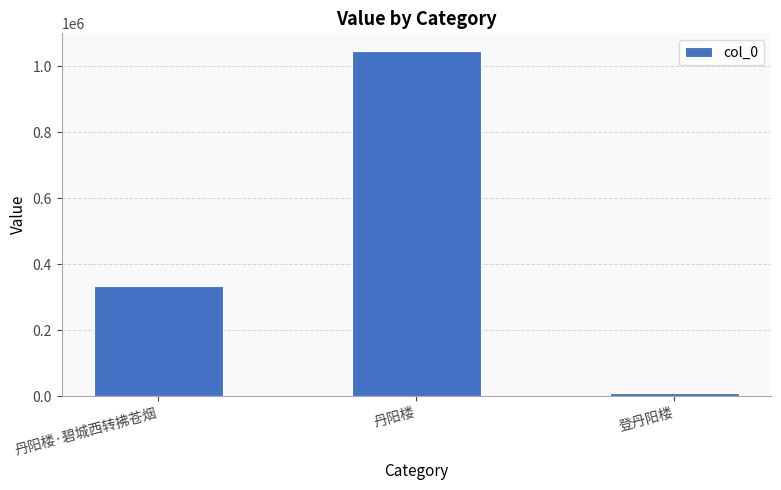

What is the difference between the maximum and second lowest values?

711487